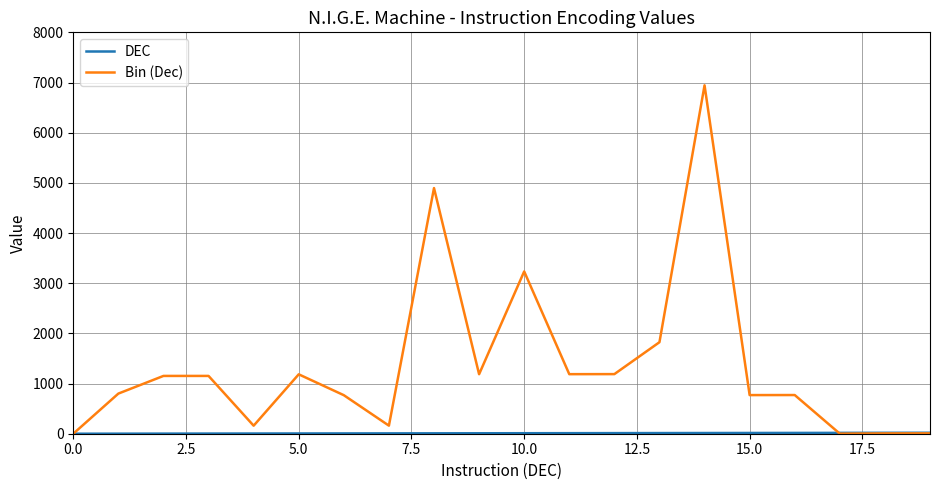

Which series has the largest total across all categories?

Bin (Dec)